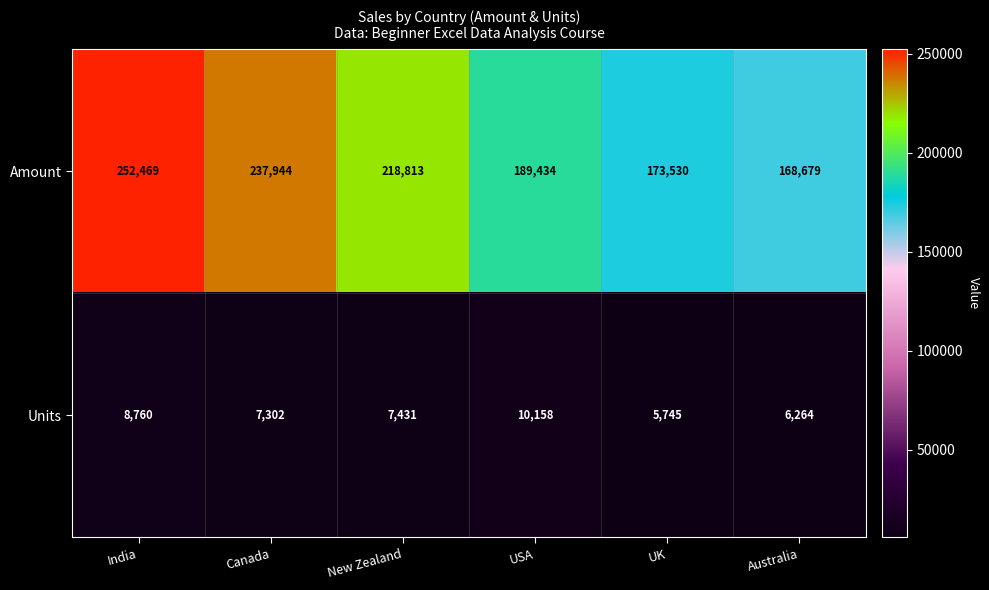

What is the highest value of the Units series?

10158